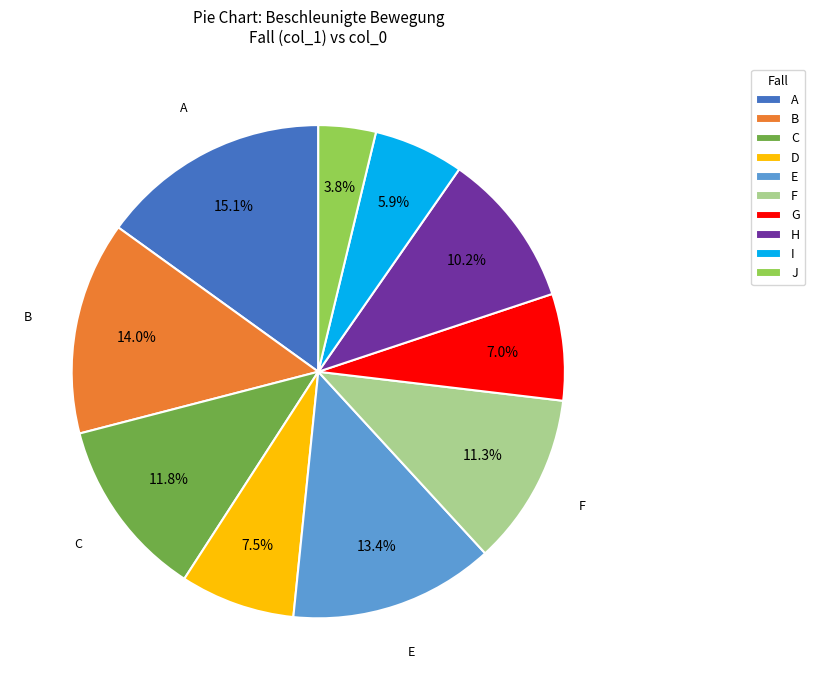

To the nearest percent, what is the combined percentage of C and G?

19%